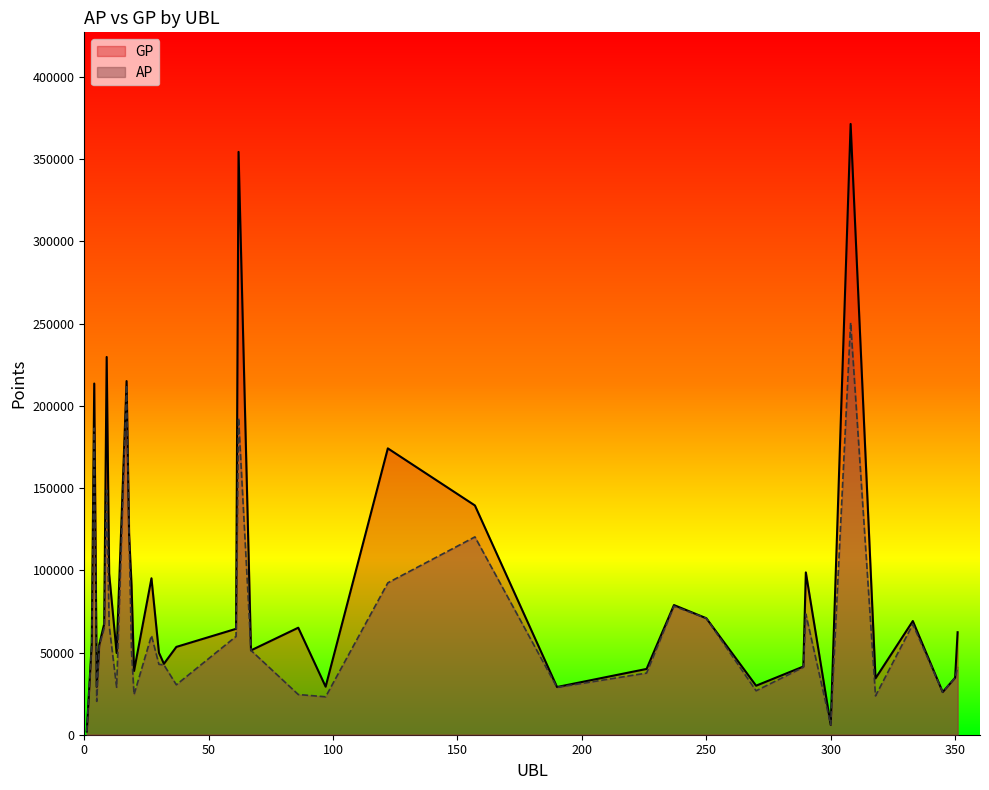

What is the average value of the GP series?

88906